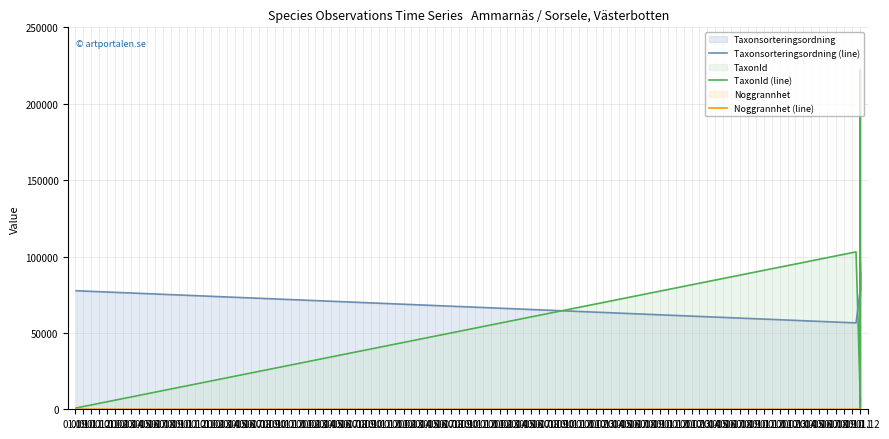

True or false: Noggrannhet (line) has more than 1 points higher than both neighbors.

False